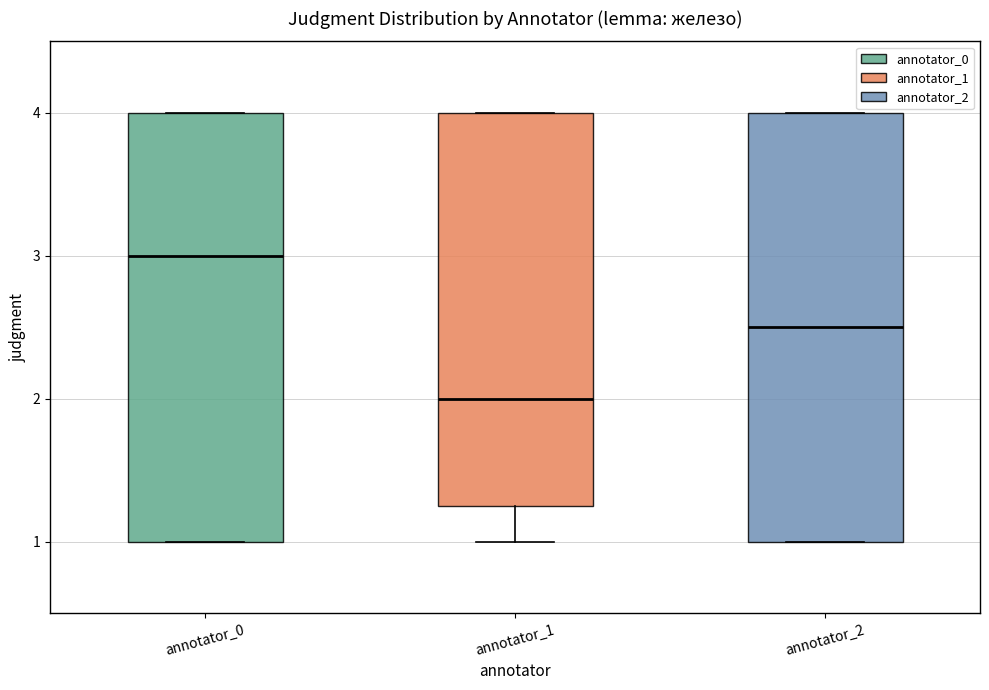

Where is the upper edge of the box for annotator_0 on the y-axis? The values are not printed on the chart, so give them approximately, as read against the axis.

4.0